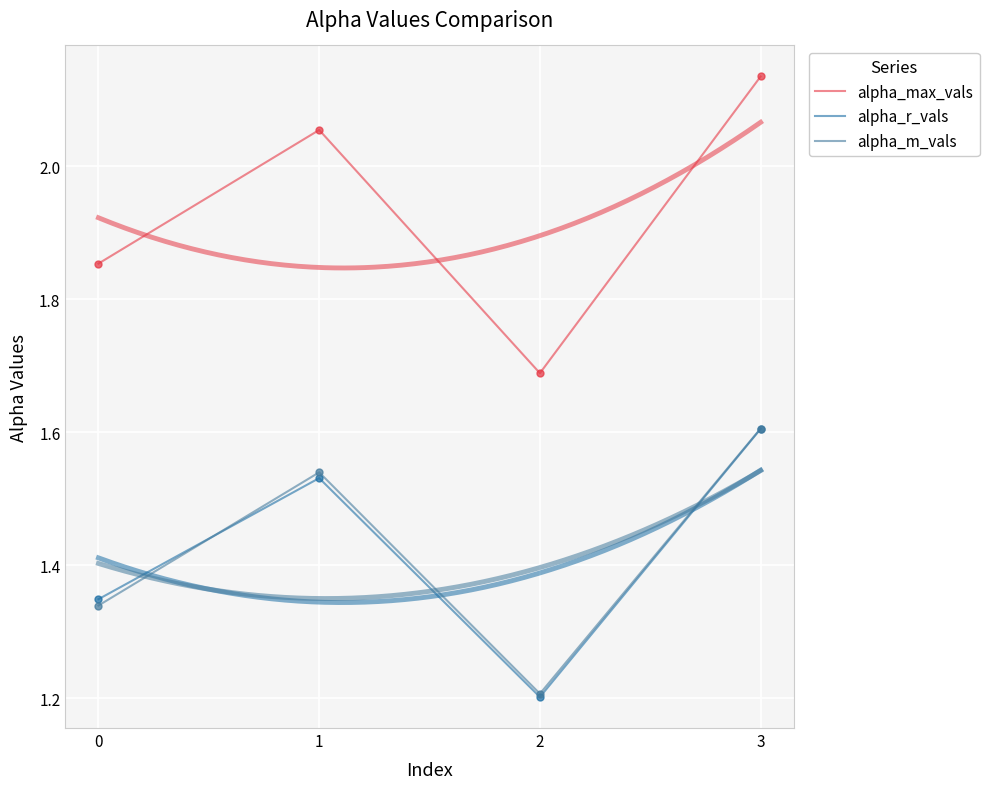

Which series has the widest spread of Y values?

alpha_max_vals